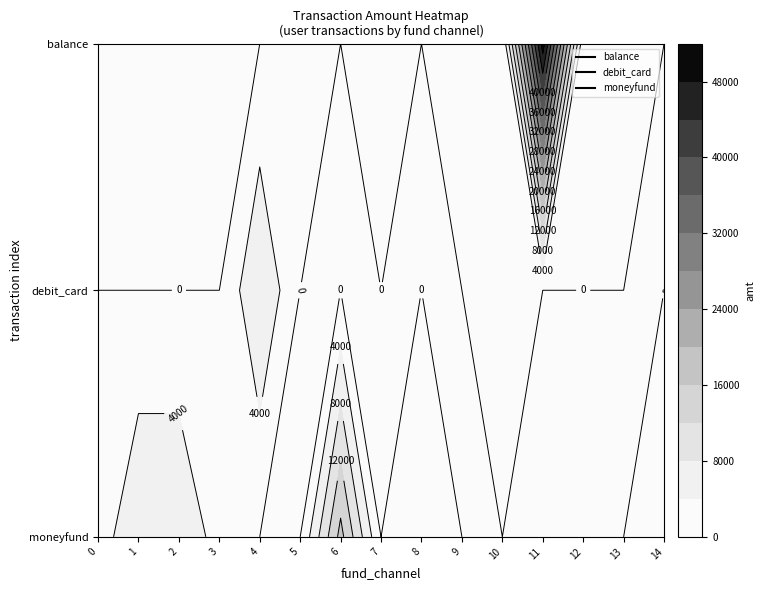

What is the sum of the balance values at 0 and 7?

1000.0